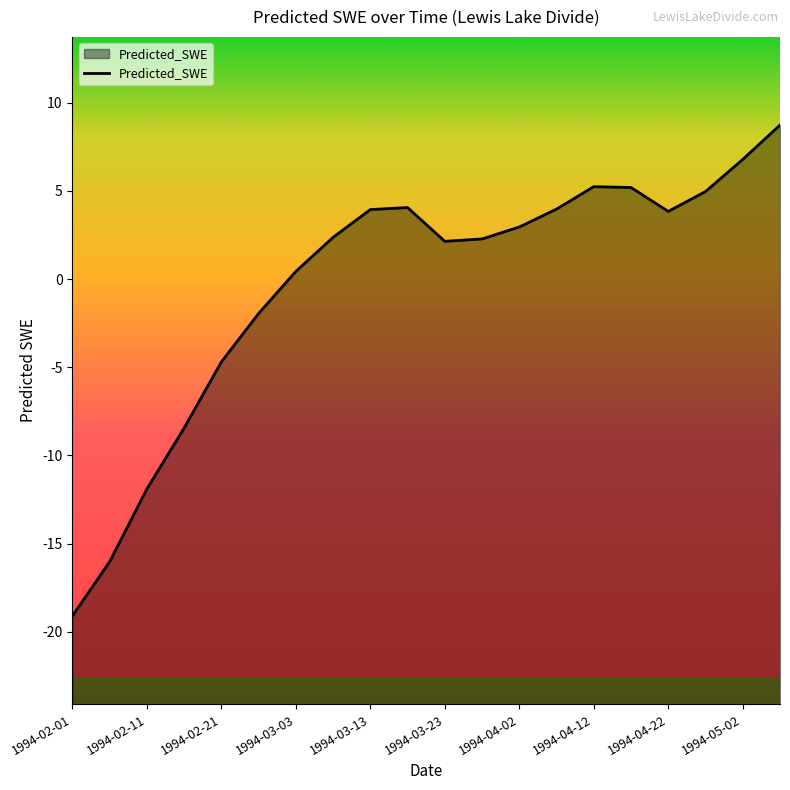

Between 1994-02-11 and 1994-02-01, which is larger?

1994-02-11